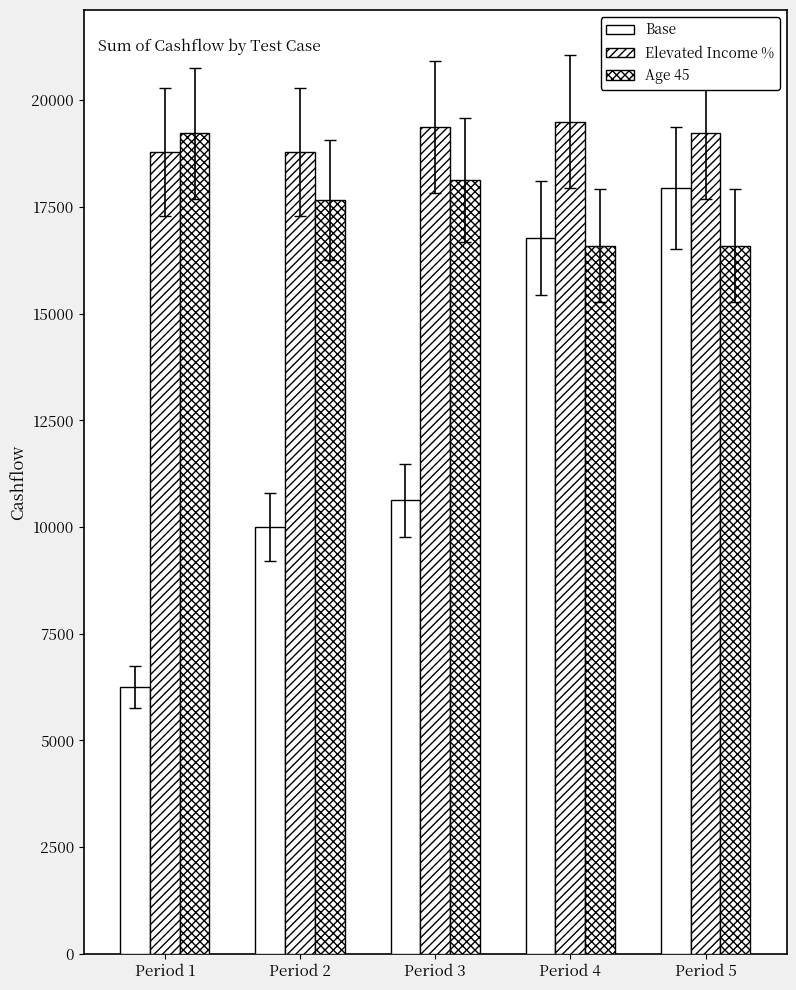

What is the total value across all series at Period 3?

48120.4